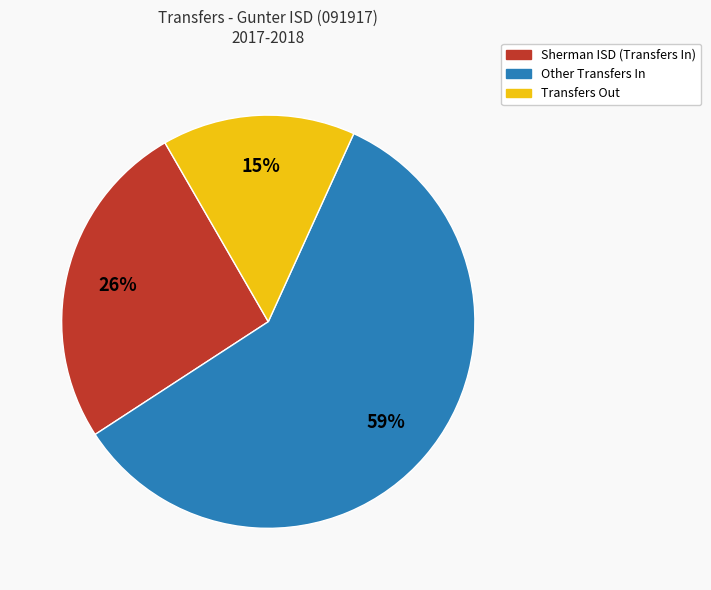

Does any single category account for the majority?

Yes